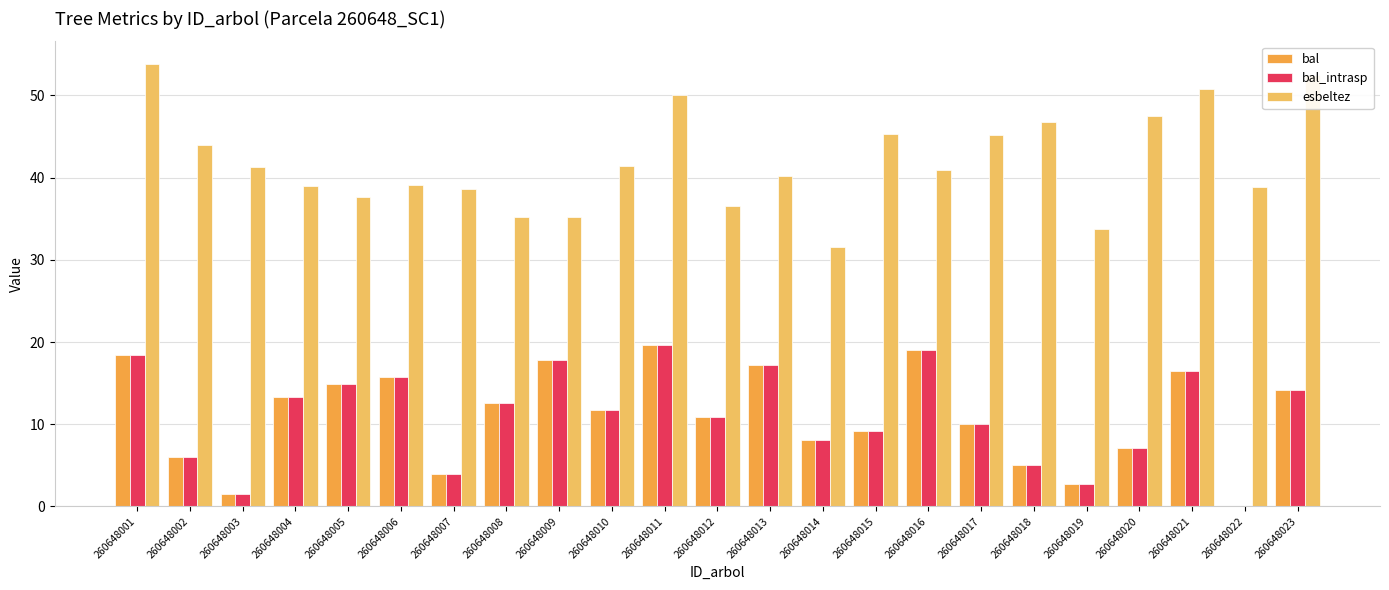

What is the sum of all bal values?

255.6